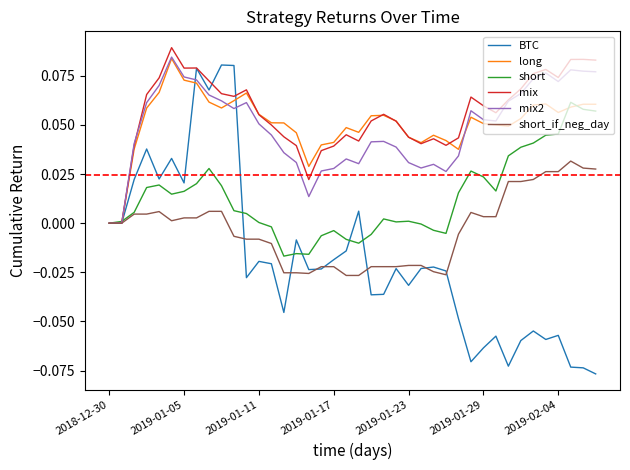

Which series has the widest spread of values?

BTC